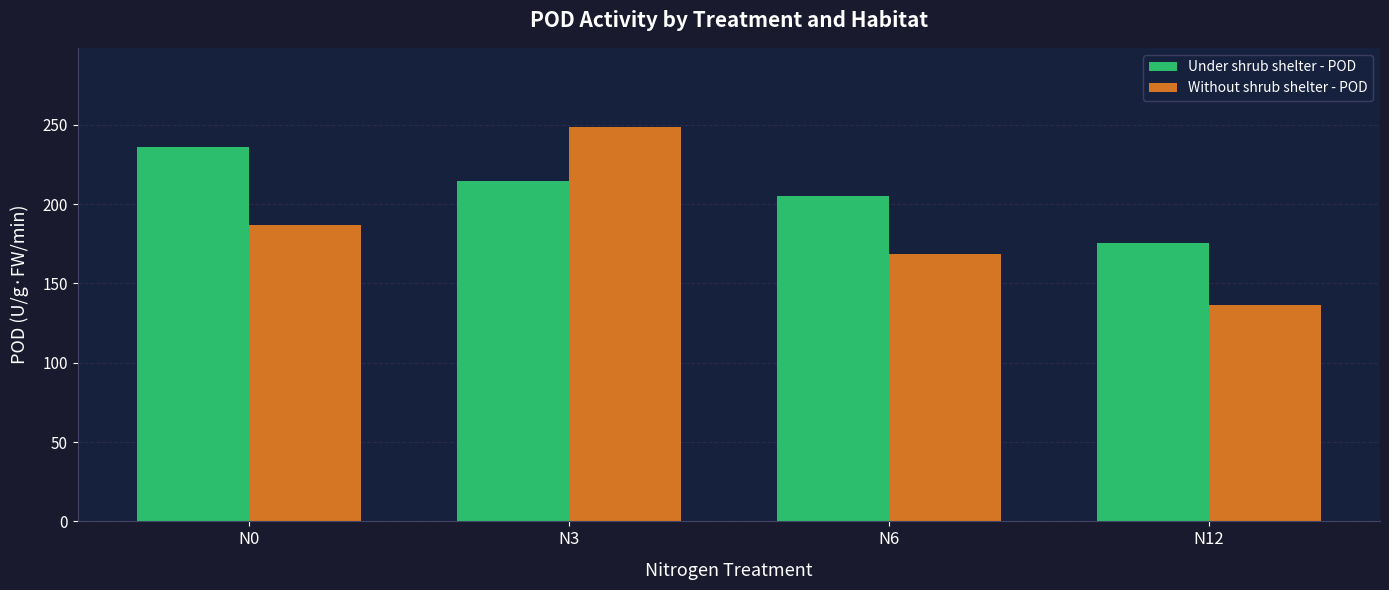

True or false: Under shrub shelter - POD has a value of 205.0 at N6.

True